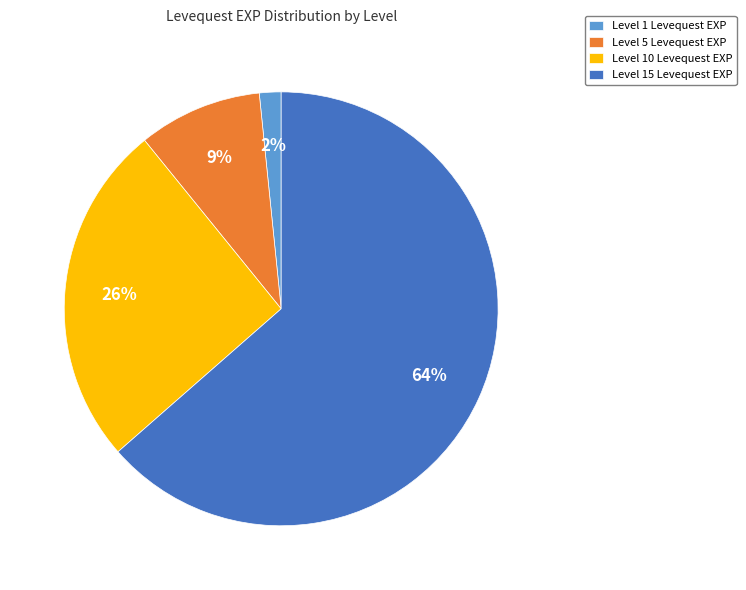

How many segments does this pie chart have?

4